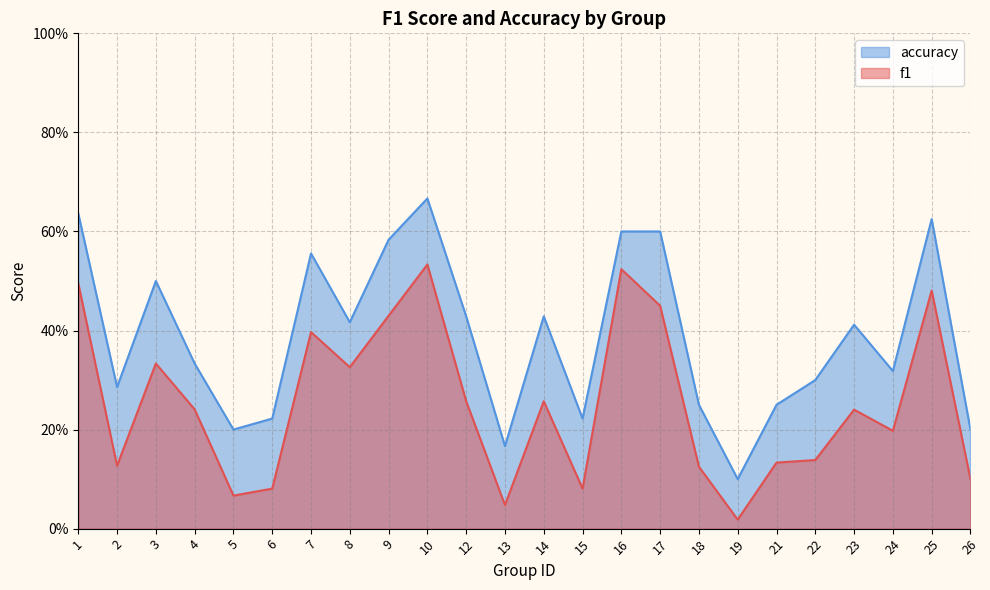

True or false: accuracy and f1 cross at least once.

False